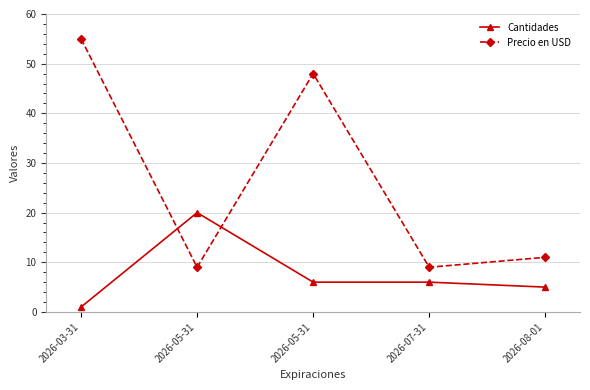

Which series has the largest total across all categories?

Precio en USD